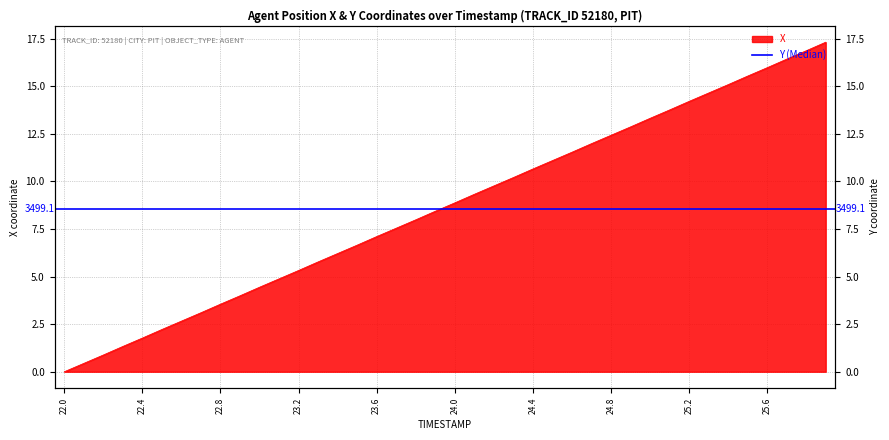

At which label does the data first exceed 8?

23.9